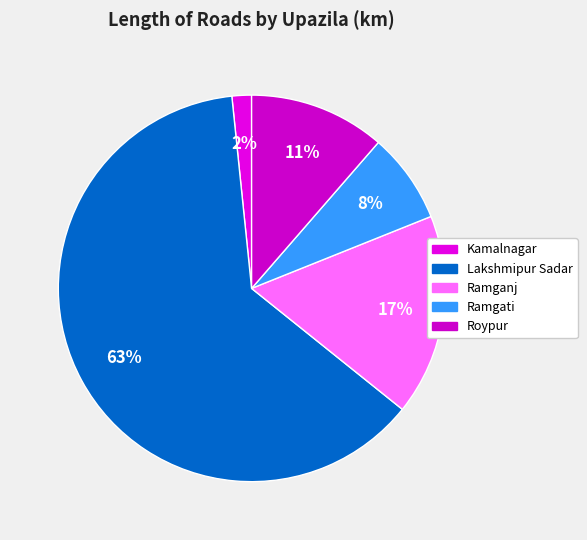

Which slice is the smallest?

Kamalnagar